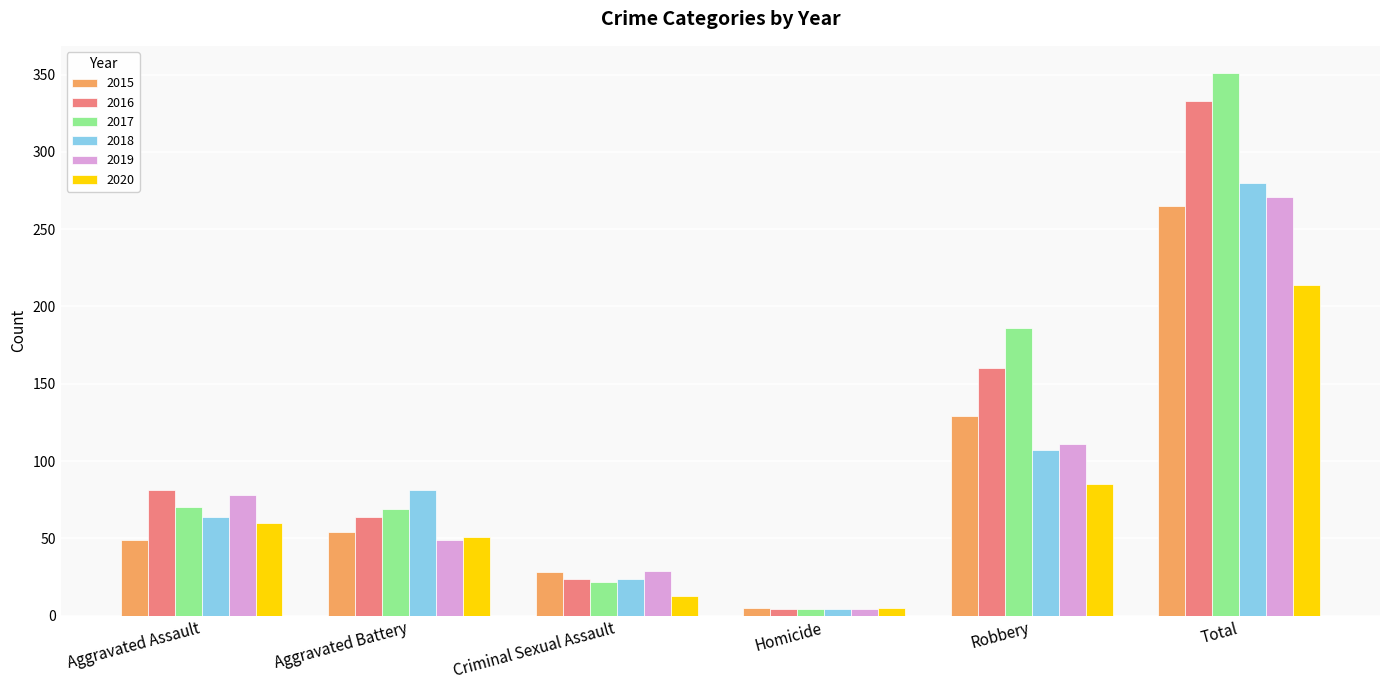

How many bars are there in each group?

6